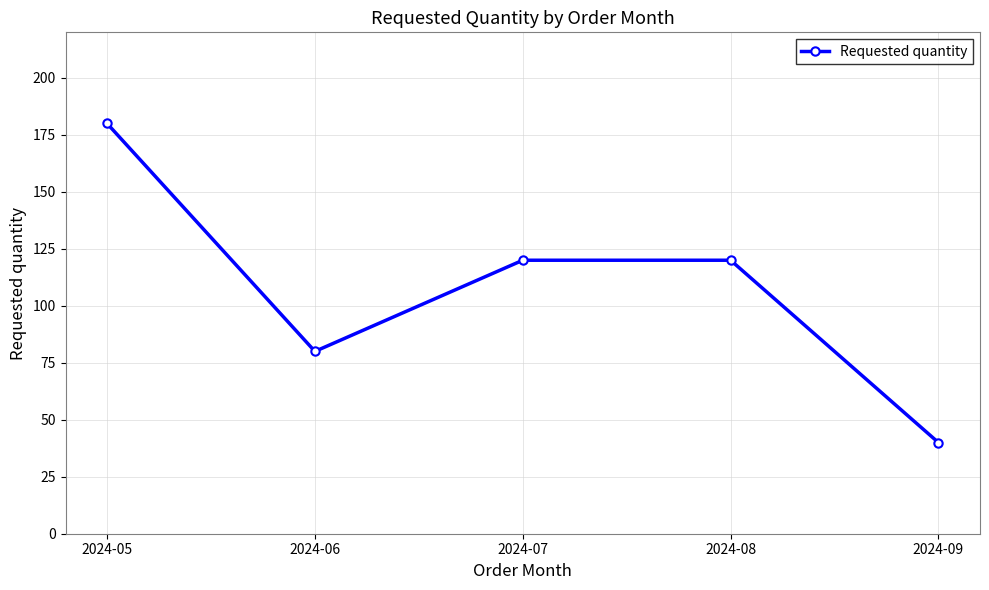

At which category does the chart reach its peak across all series?

2024-05